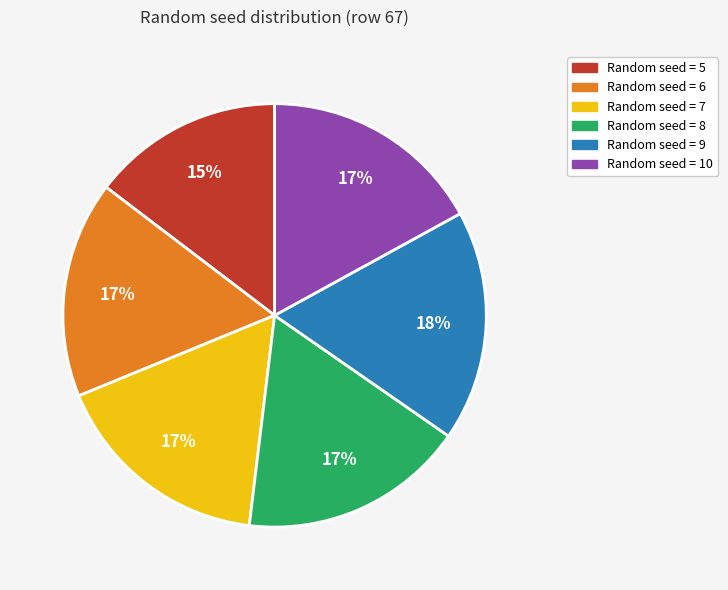

Does any single category account for the majority?

No